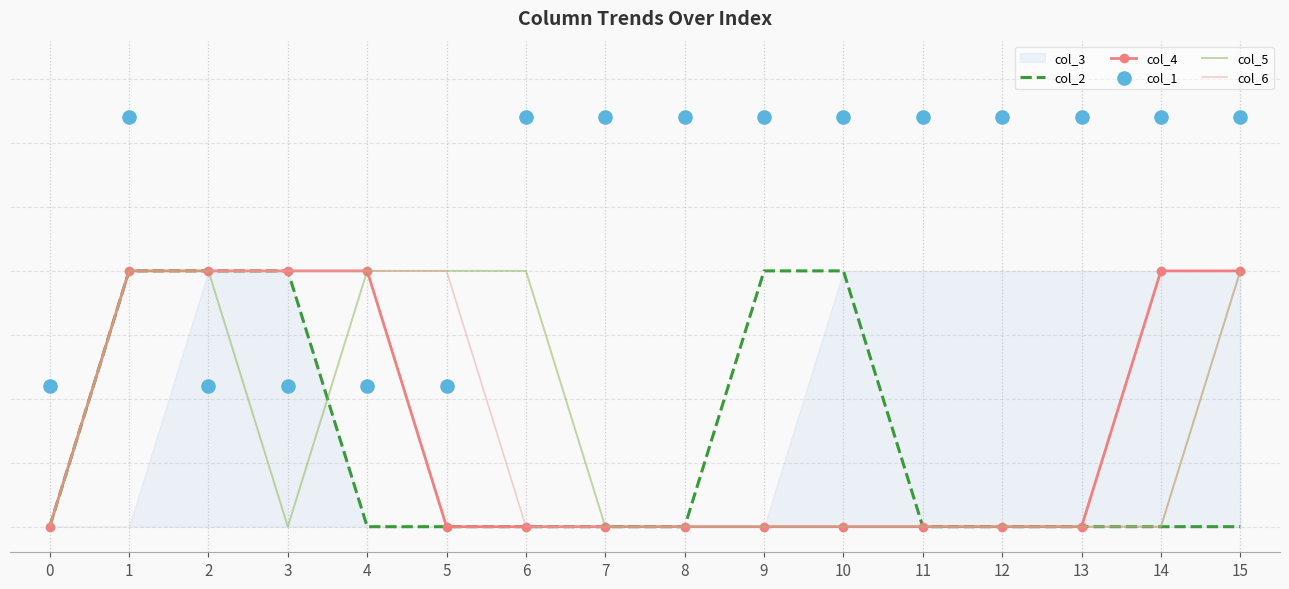

At how many categories does at least one series exceed 0?

16